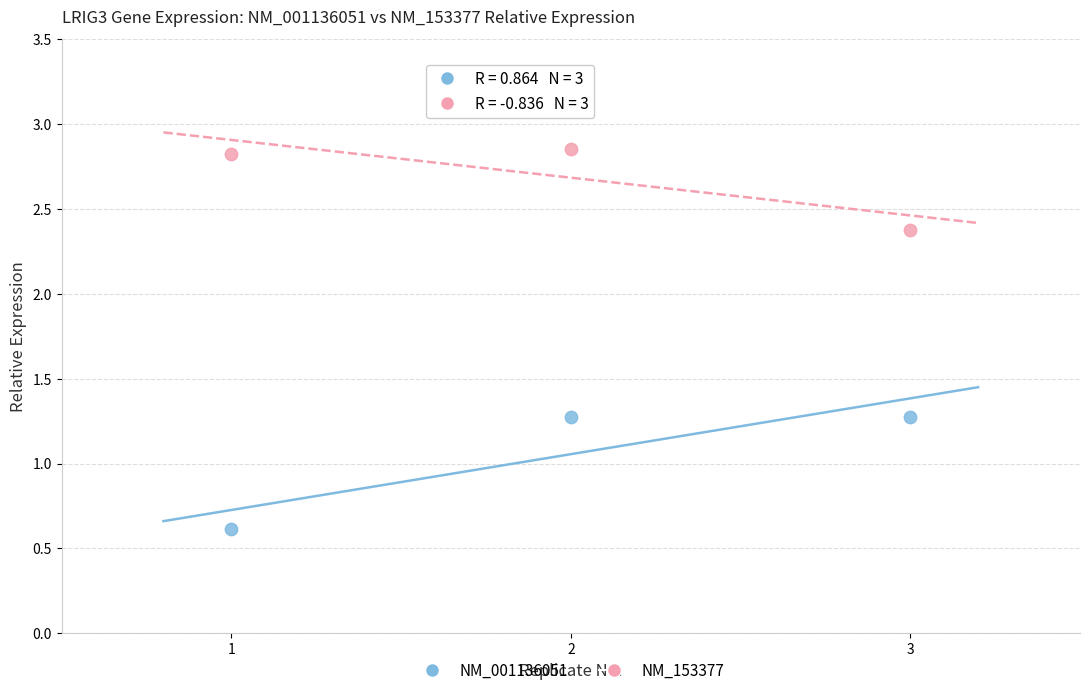

What are all the series names shown in the legend?

NM_001136051, NM_153377